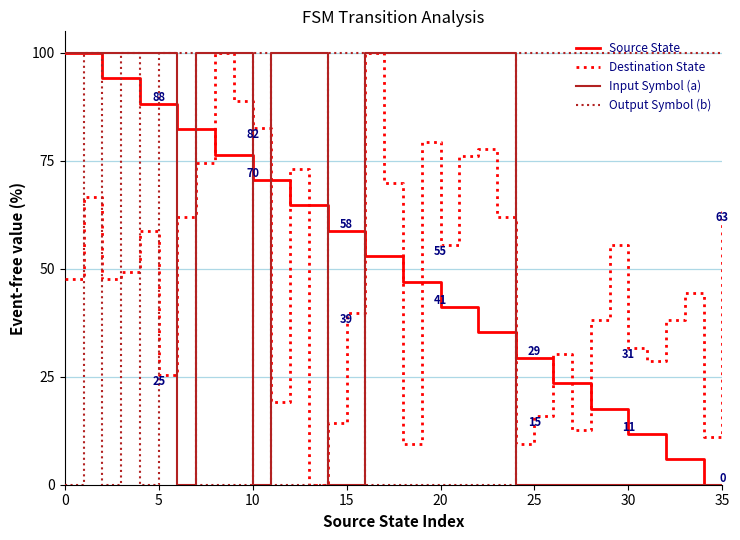

How many times do Destination State and Source State cross each other?

11